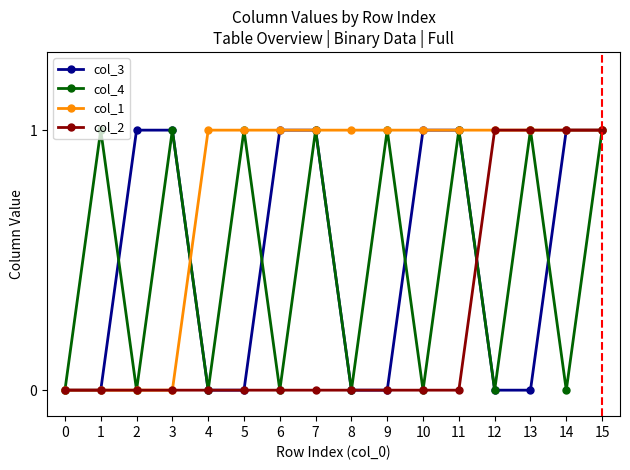

Which series has the largest total across all categories?

col_1